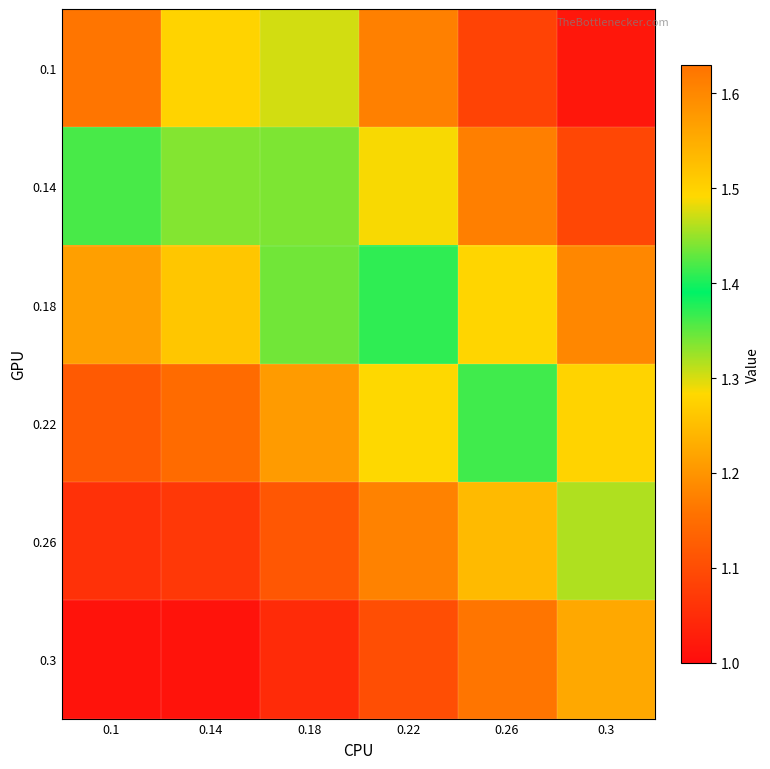

Which series has the widest spread of values?

0.1